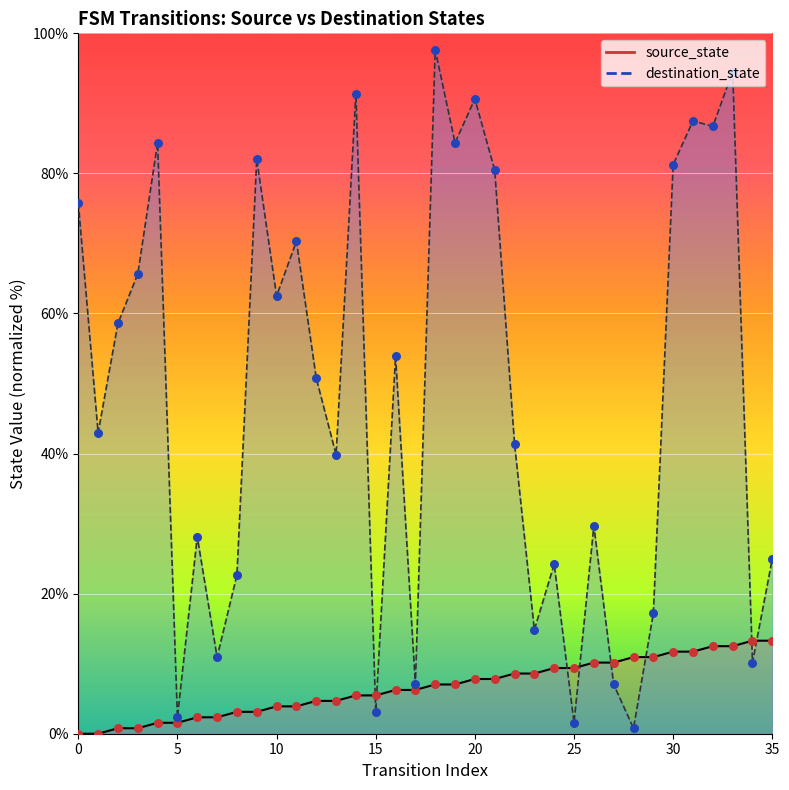

Which series contains the highest Y value?

destination_state